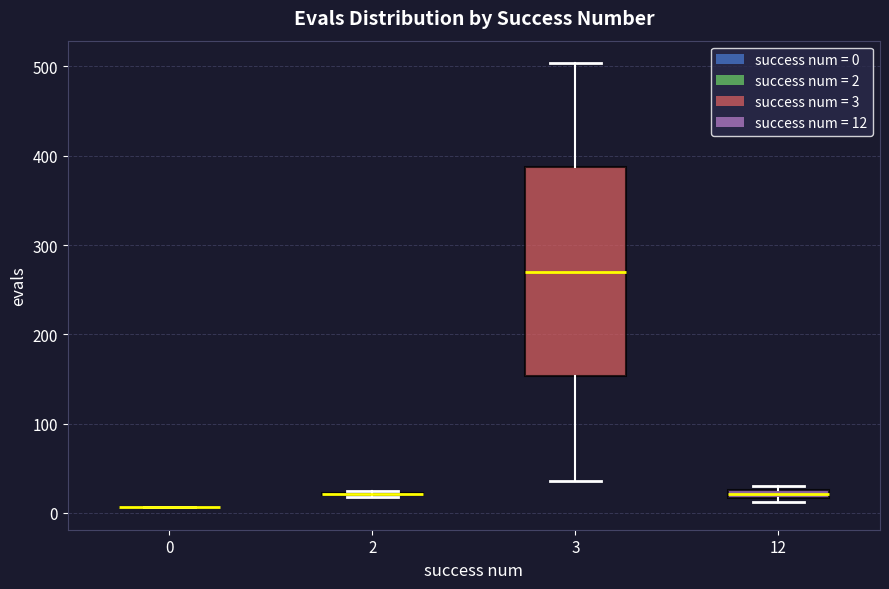

Which box is the tallest, from its lower edge to its upper edge?

3